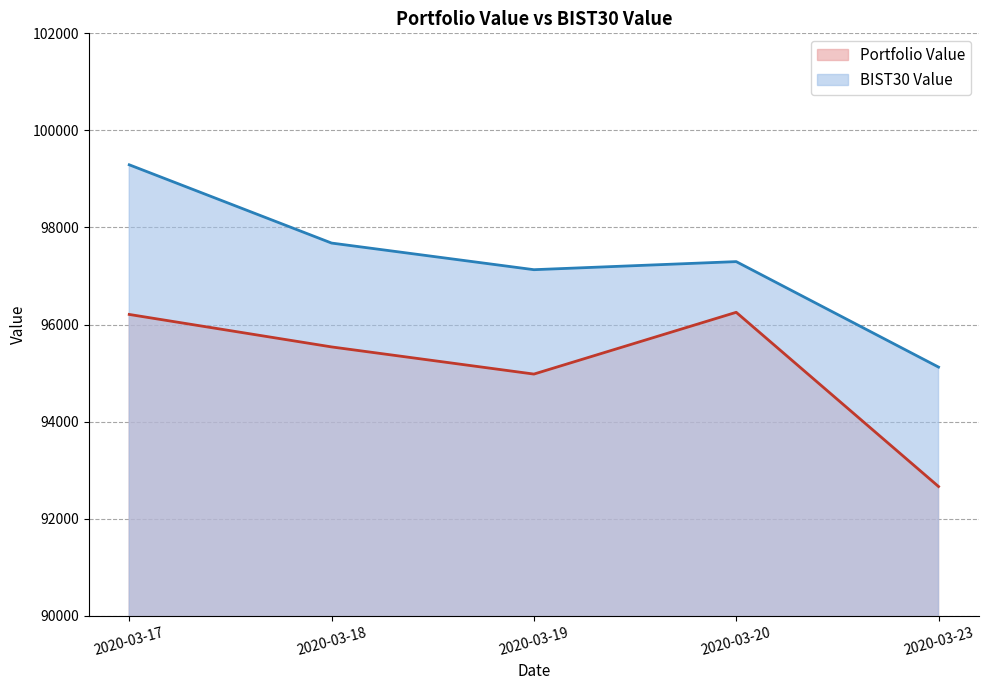

What is the total value across all series at 2020-03-20?

193548.1